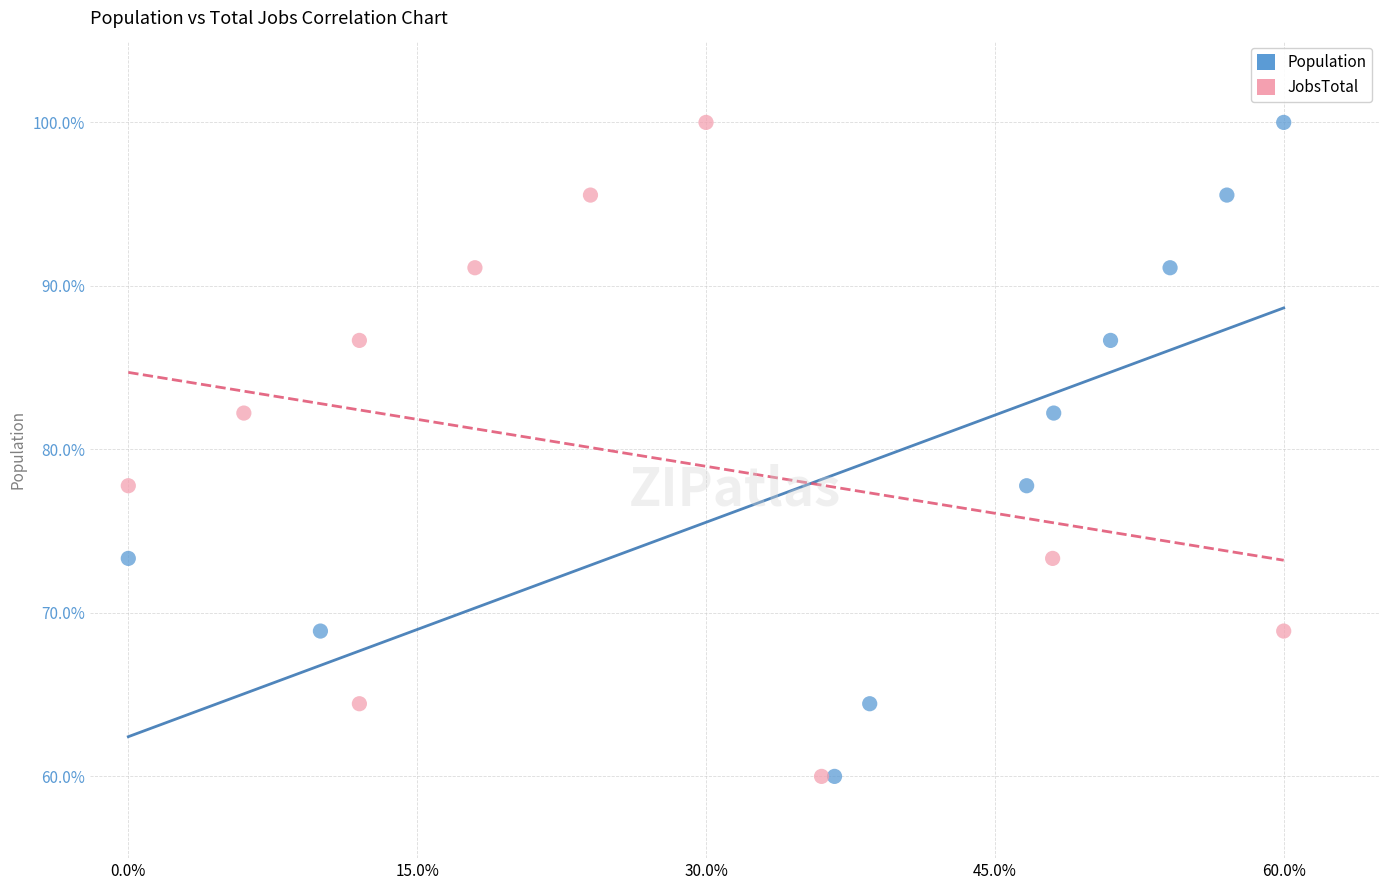

What are all the series names shown in the legend?

Population, JobsTotal